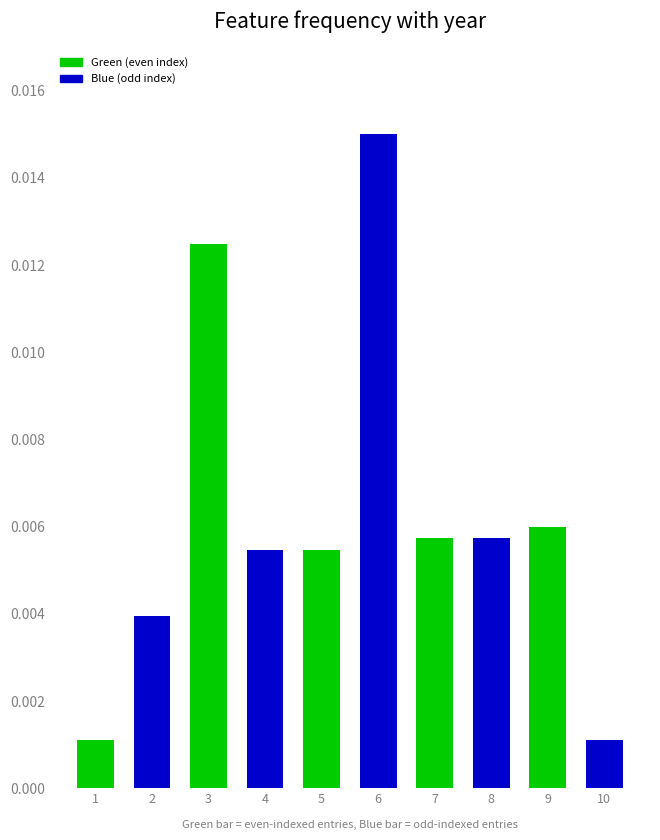

At which category is the sum across all series the highest?

6